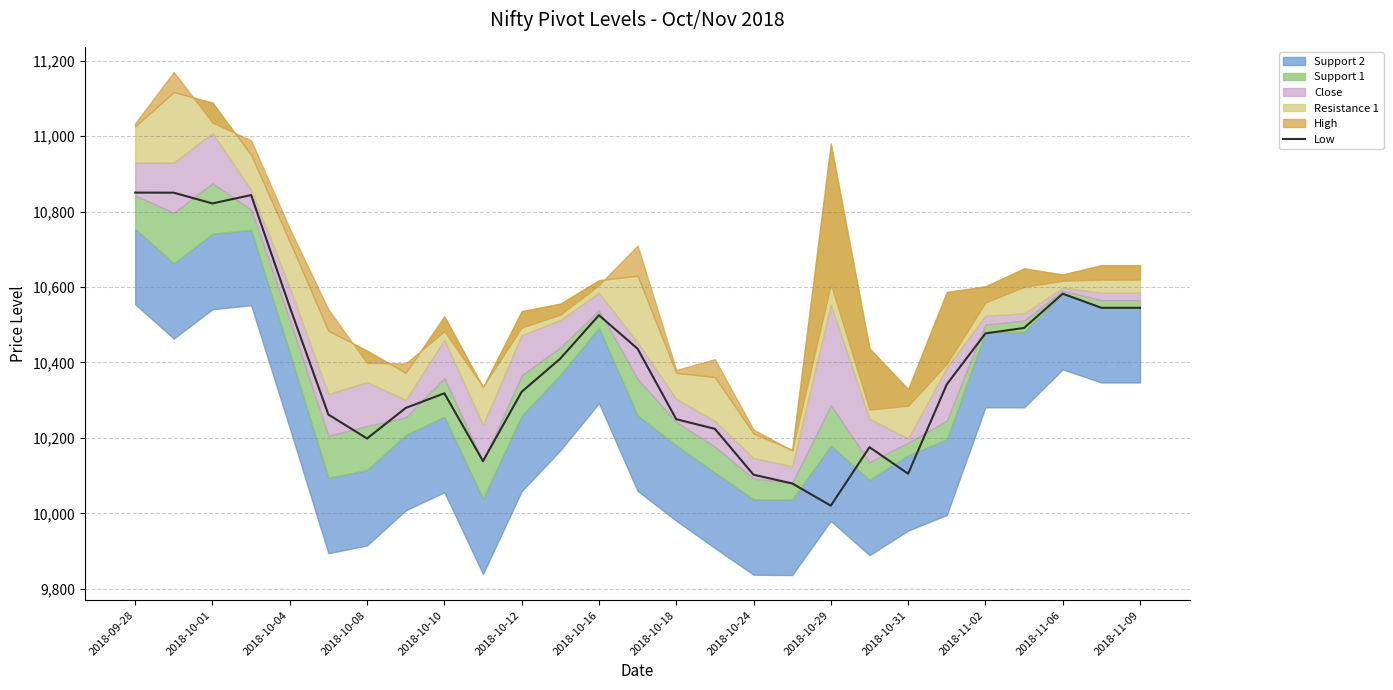

What is the highest value of the Low series?

10850.3